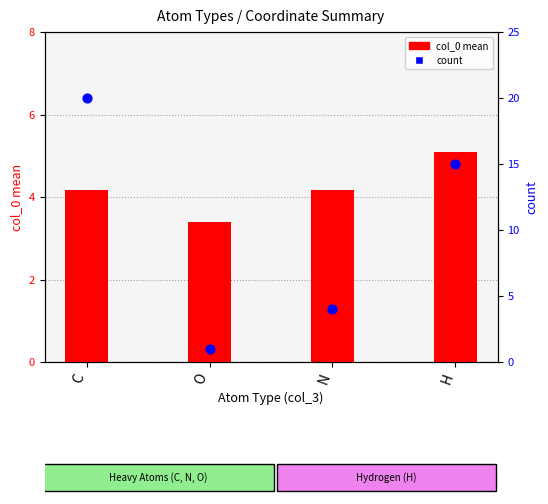

What is the total value across all series at N?

8.2